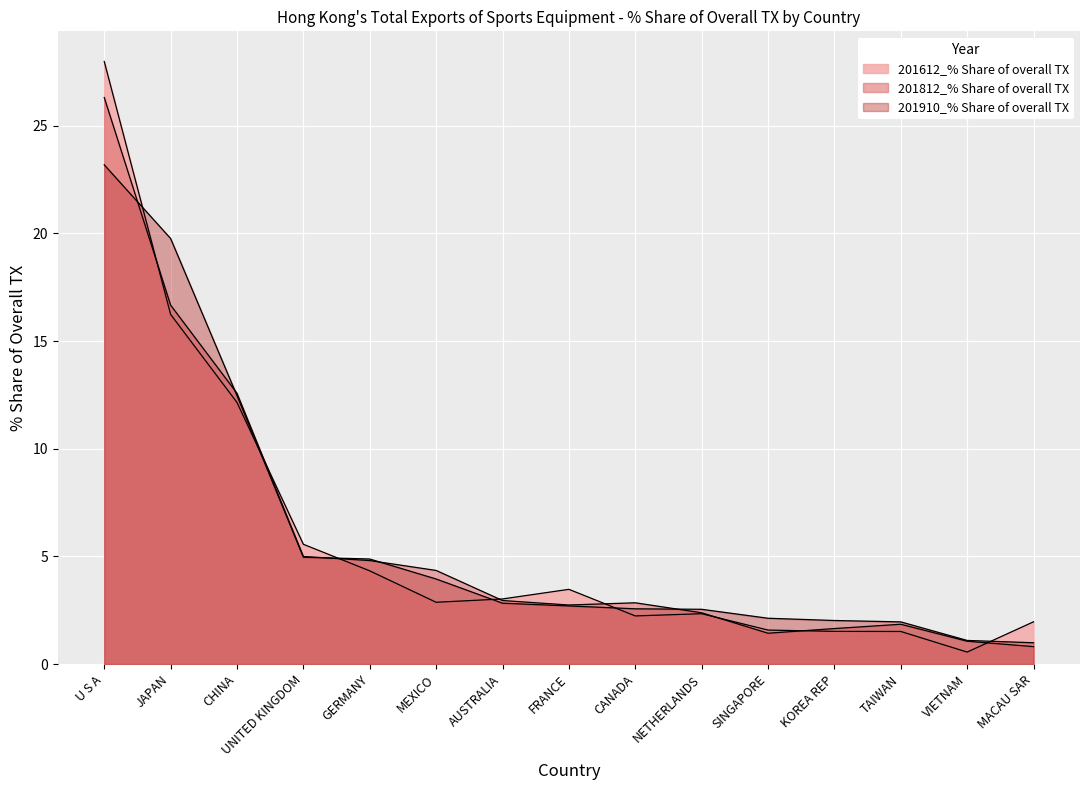

How many values in the 201910_% Share of overall TX series exceed 2?

12